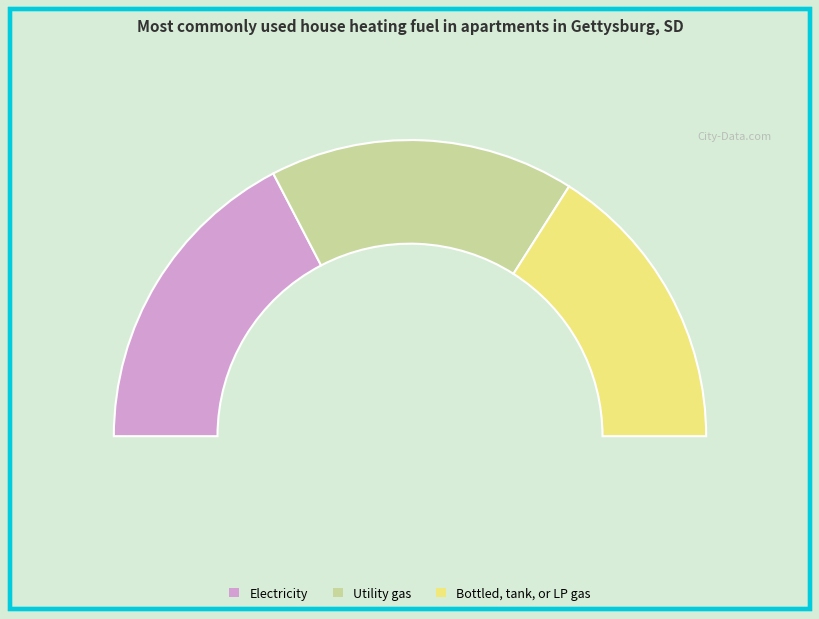

Is it true that 3 is 11% of the pie?

True